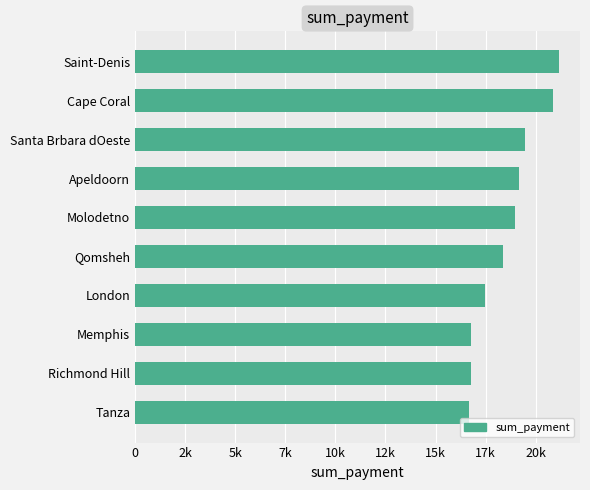

At which label is the value closest to 18908?

Molodetno